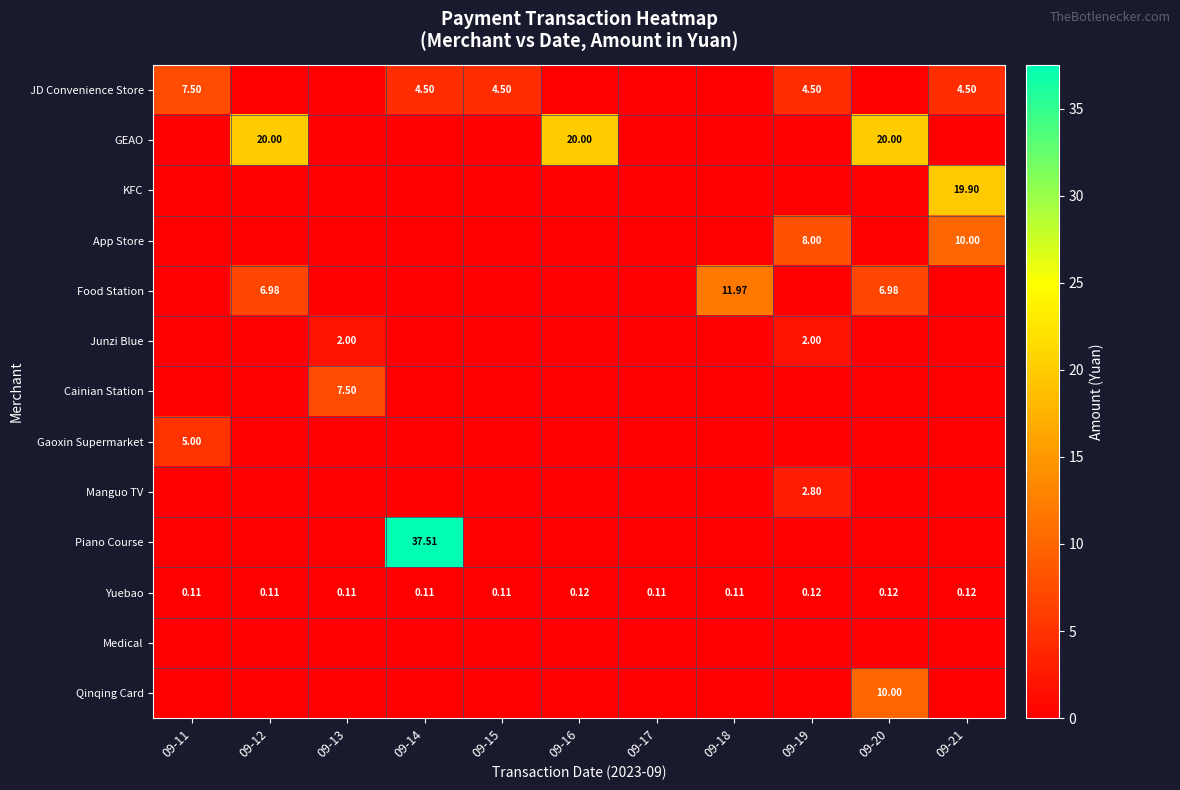

Rank the categories by Food Station value from highest to lowest.

09-18, 09-12, 09-20, 09-11, 09-13, 09-14, 09-15, 09-16, 09-17, 09-19, 09-21